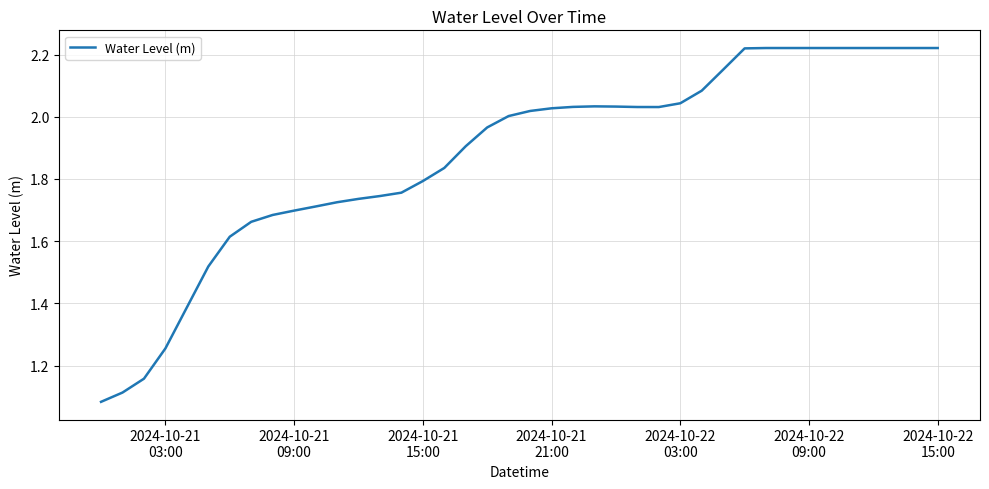

Does the chart have visible grid lines?

Yes